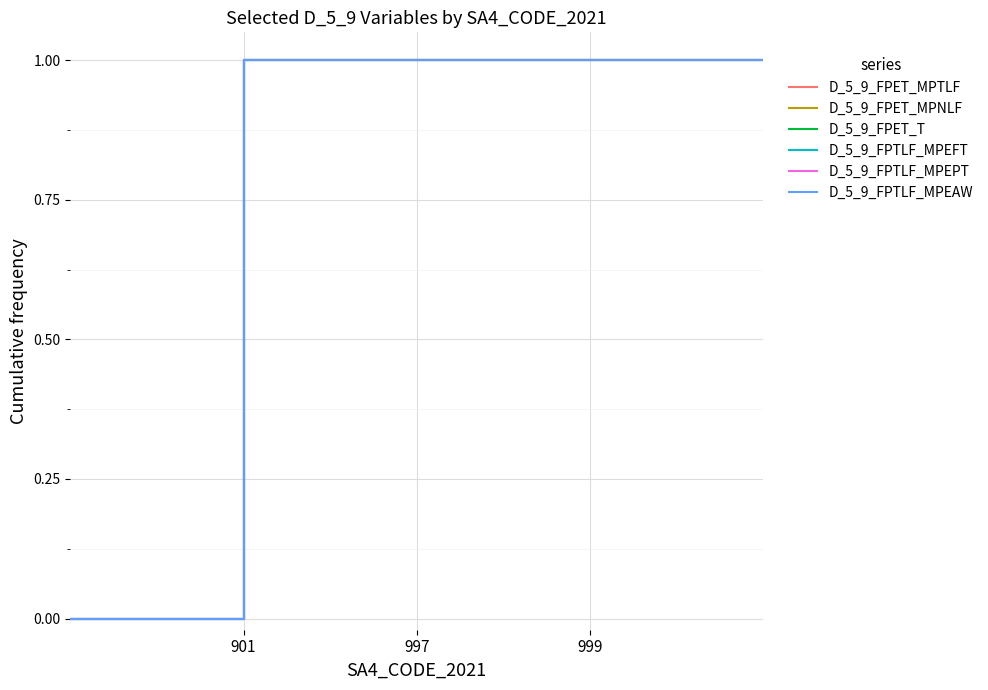

Does the chart display data point markers on the line(s)?

No